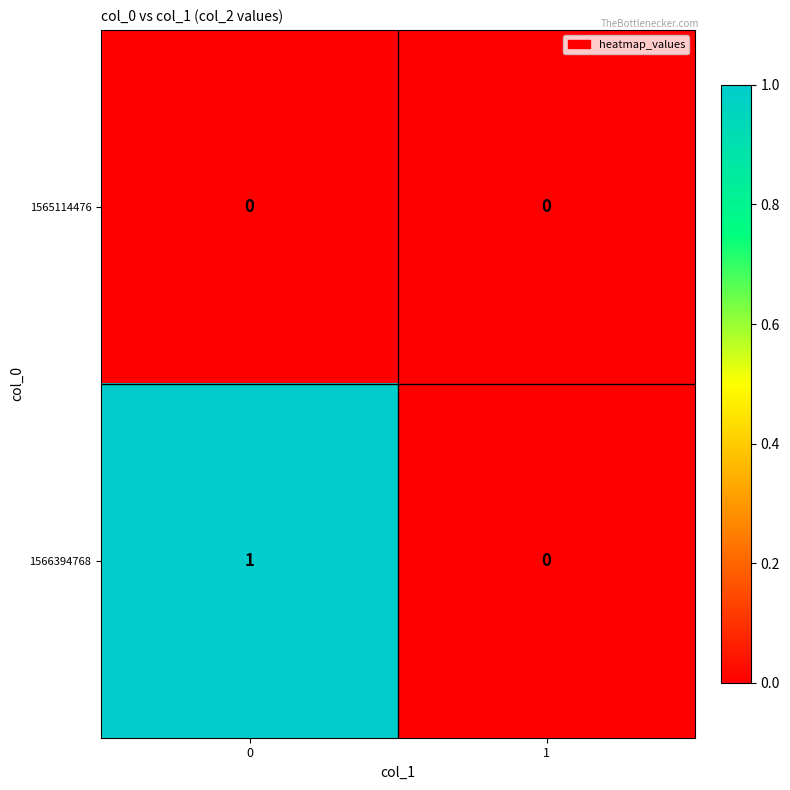

What is the spread (max minus min) of values at 0?

1